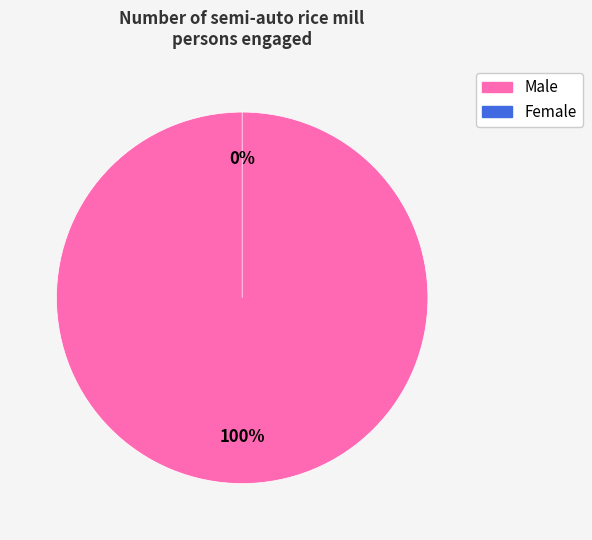

Rank the categories by value from highest to lowest.

Male, Female